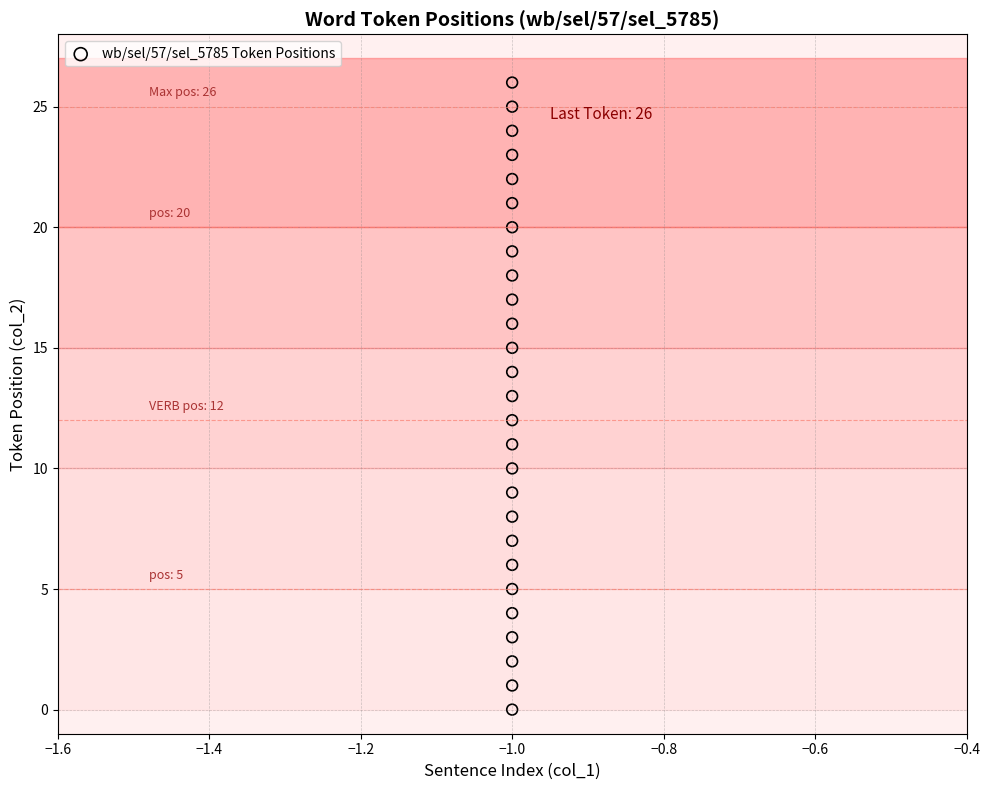

What is the range of Y values (max minus min)?

26